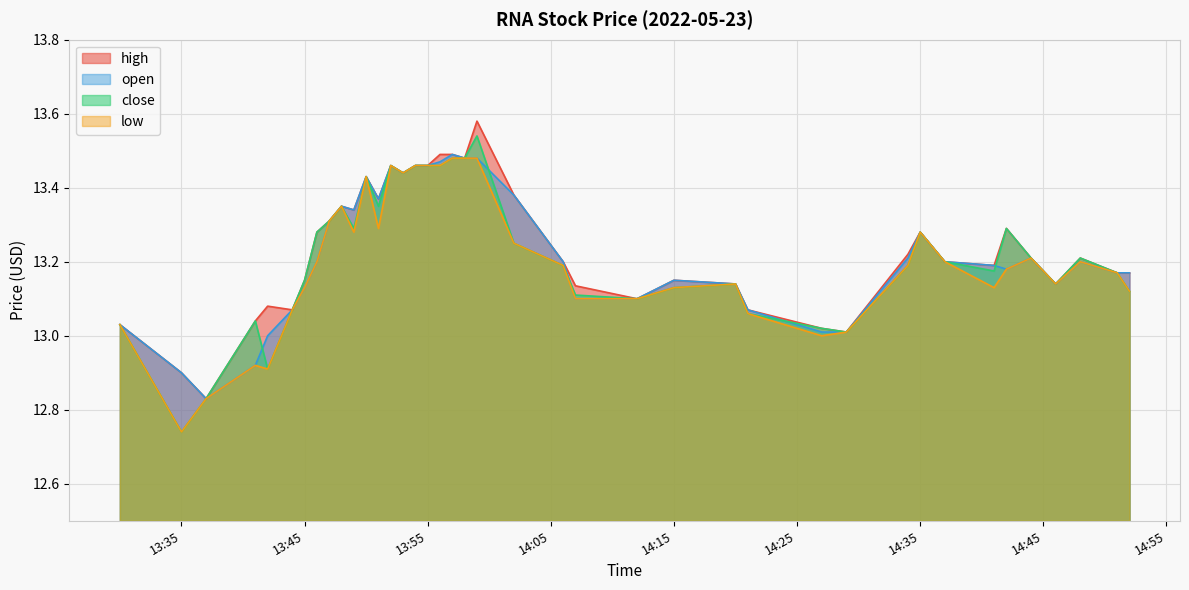

What position from the left is 2022-05-23 14:41:00?

34